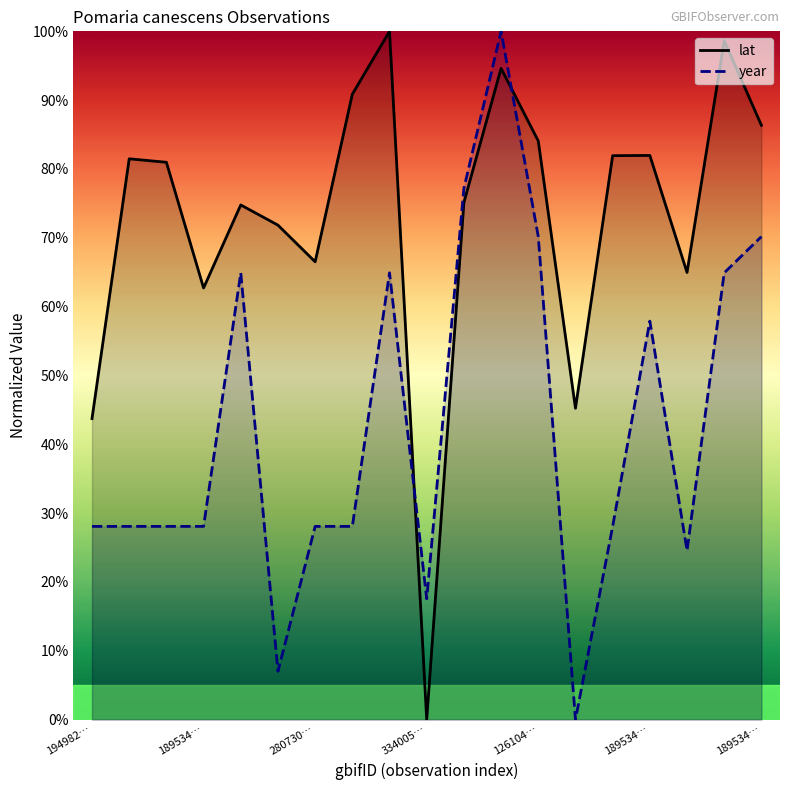

At how many categories does at least one series exceed 87?

4